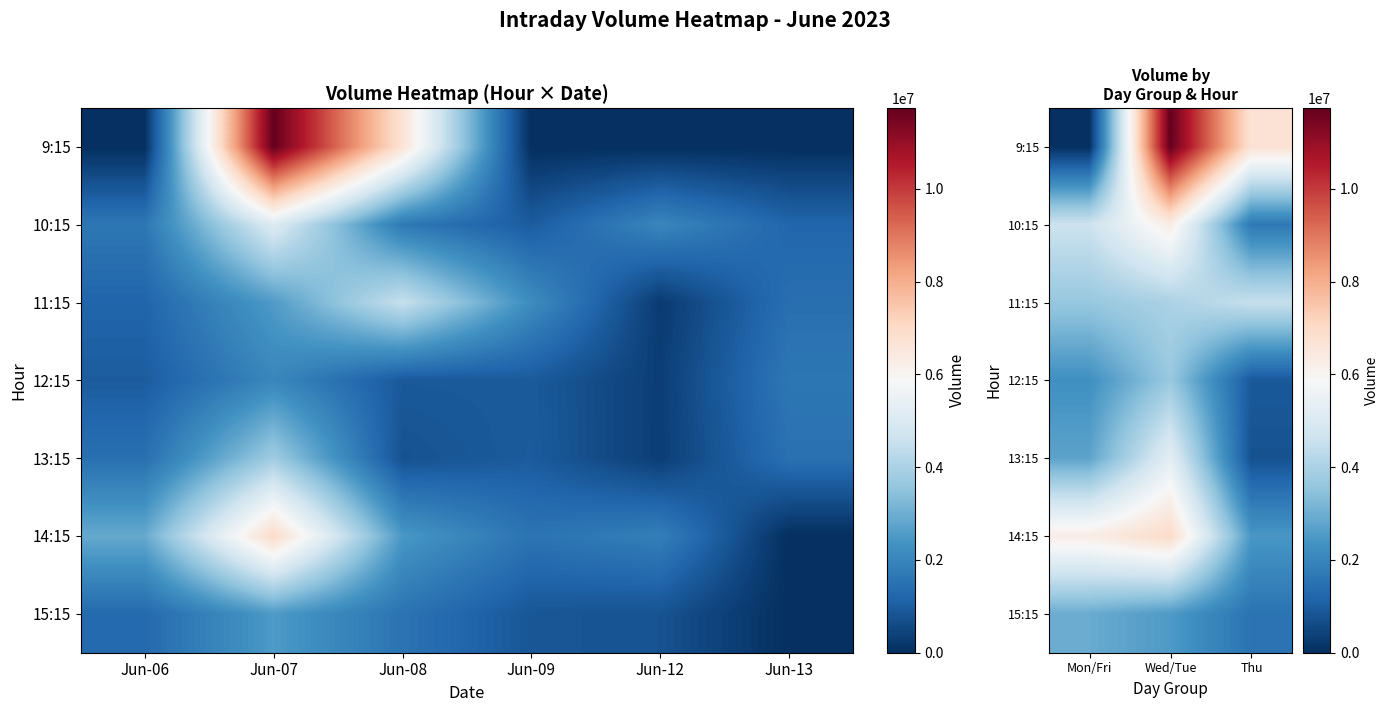

What value does the 11:15 series have at Wed/Tue?

4002563